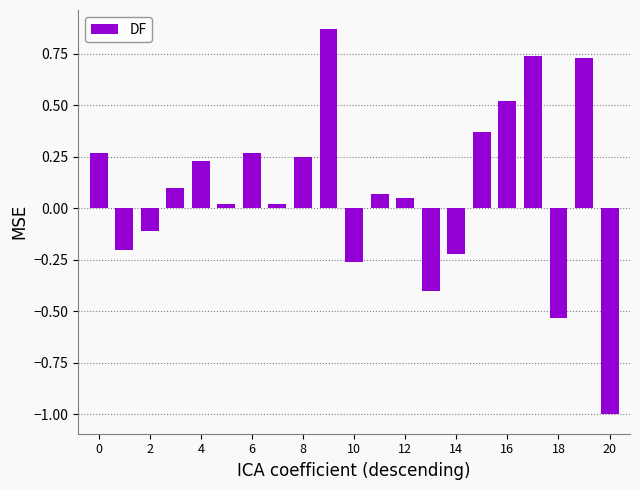

How many values are below zero?

7